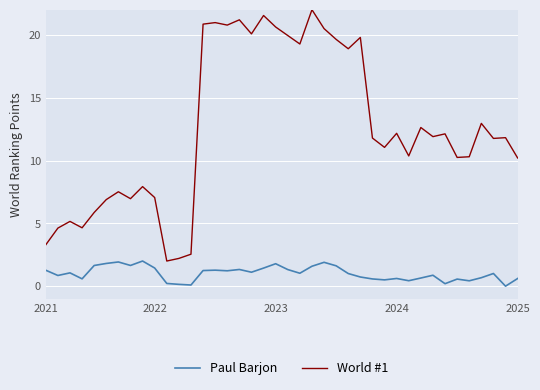

Rank the series by their maximum value, from highest to lowest.

World #1, Paul Barjon